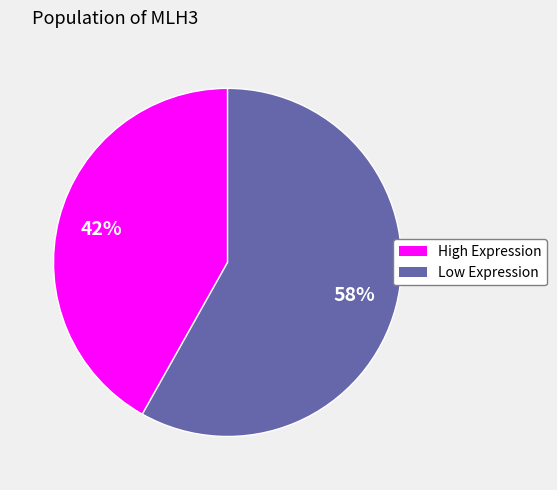

To the nearest percent, what is the difference between the largest and smallest slice percentages?

16%